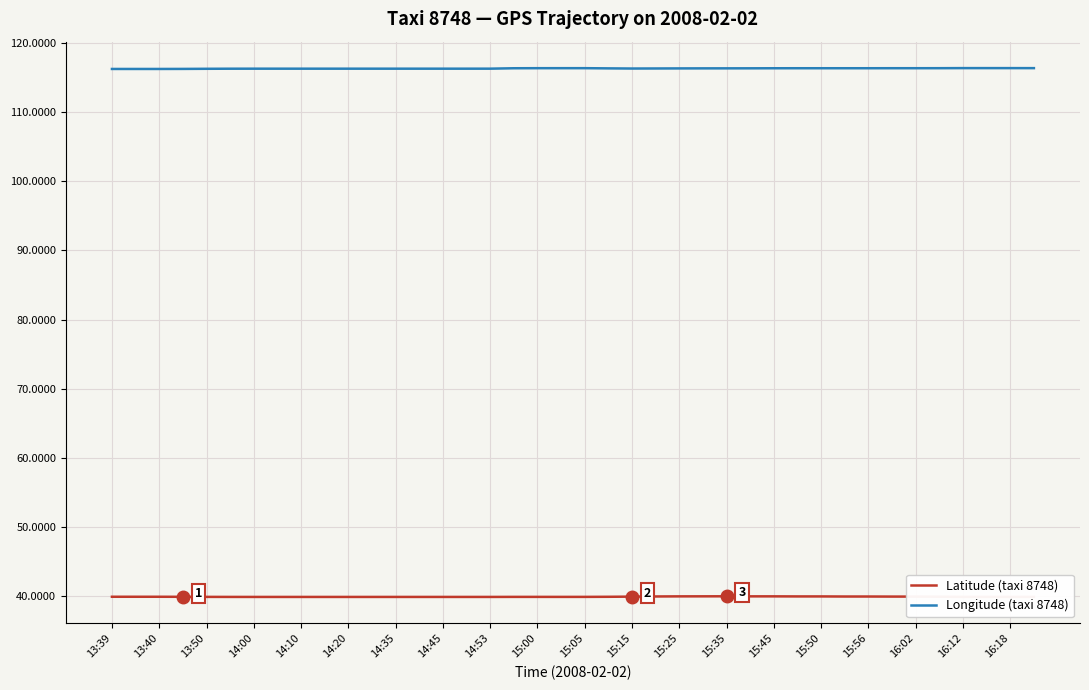

True or false: Longitude (taxi 8748) and Latitude (taxi 8748) cross at least once.

False